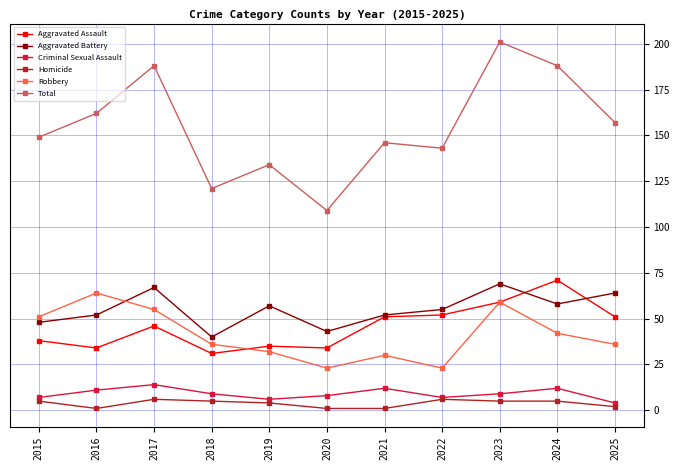

True or false: Aggravated Assault and Total cross at least once.

False